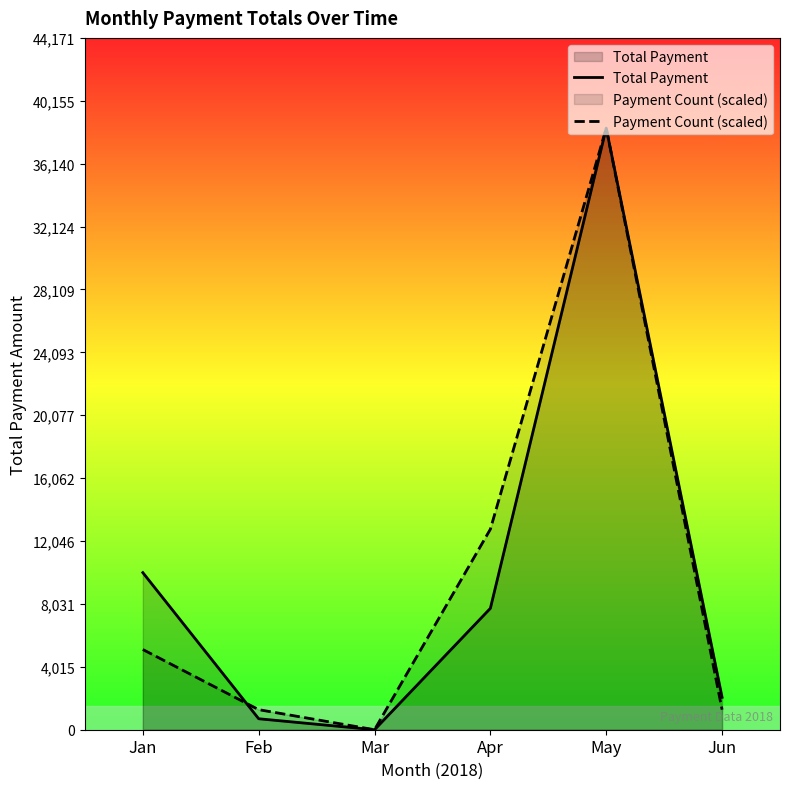

True or false: Payment Count (scaled) and Total Payment intersect in this chart.

True